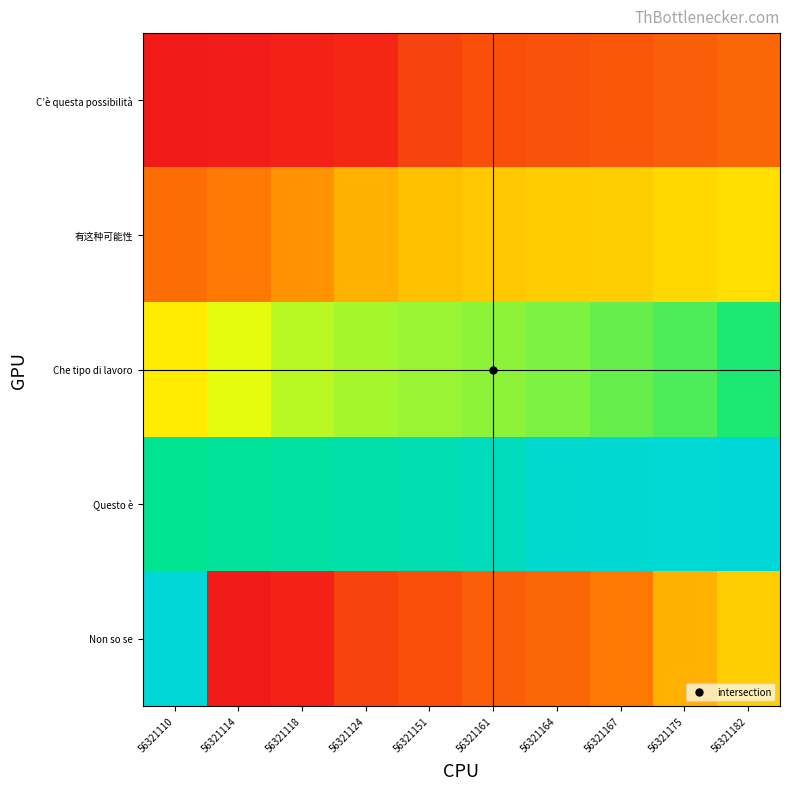

Reading right to left, what are all the values shown in this chart?

C’è questa possibilità: 56321182=0.2	56321175=0.2	56321167=0.1	56321164=0.1	56321161=0.1	56321151=0.1	56321124=0.0	56321118=0.0	56321114=0.0	56321110=0.0
有这种可能性: 56321182=0.4	56321175=0.4	56321167=0.4	56321164=0.4	56321161=0.4	56321151=0.4	56321124=0.3	56321118=0.3	56321114=0.2	56321110=0.2
Che tipo di lavoro: 56321182=0.7	56321175=0.7	56321167=0.6	56321164=0.6	56321161=0.6	56321151=0.6	56321124=0.6	56321118=0.6	56321114=0.5	56321110=0.5
Questo è: 56321182=1.0	56321175=1.0	56321167=1.0	56321164=1.0	56321161=0.9	56321151=0.9	56321124=0.9	56321118=0.8	56321114=0.8	56321110=0.8
Non so se: 56321182=0.4	56321175=0.3	56321167=0.2	56321164=0.2	56321161=0.2	56321151=0.1	56321124=0.1	56321118=0.0	56321114=0.0	56321110=1.0